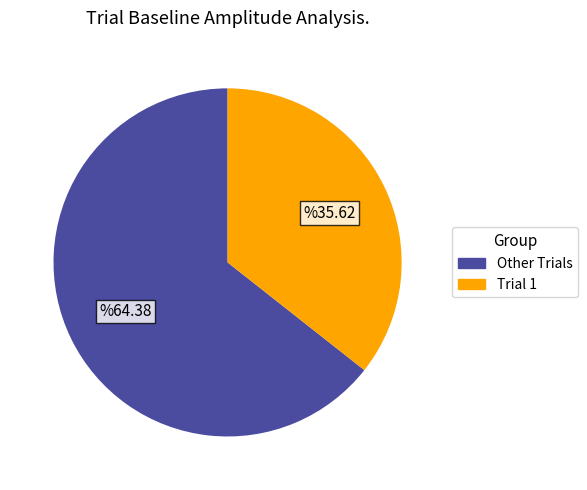

Rank the categories by value from highest to lowest.

Other Trials, Trial 1